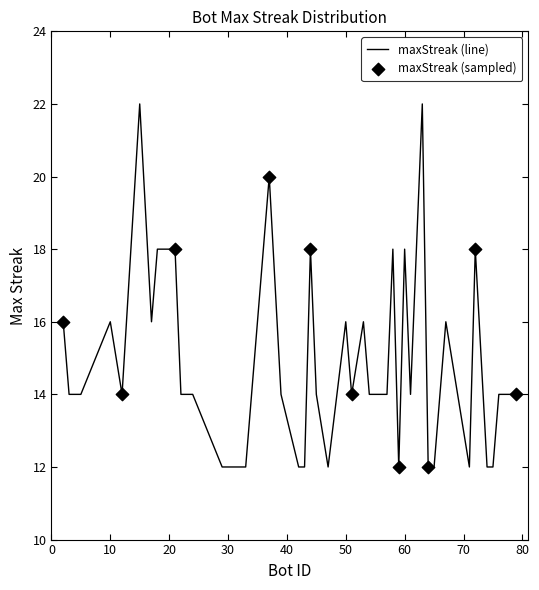

What is the smallest value displayed?

12